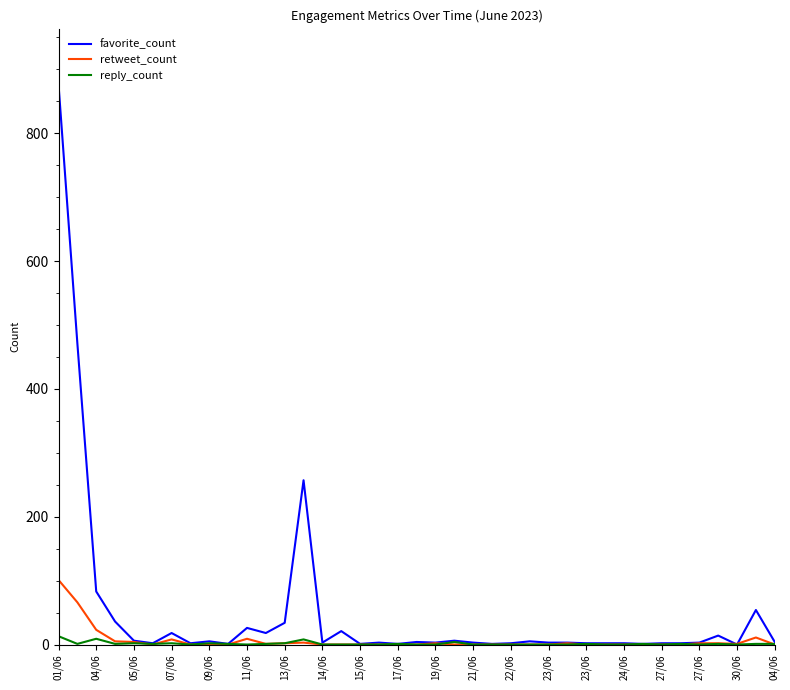

Which series has the widest spread of values?

favorite_count